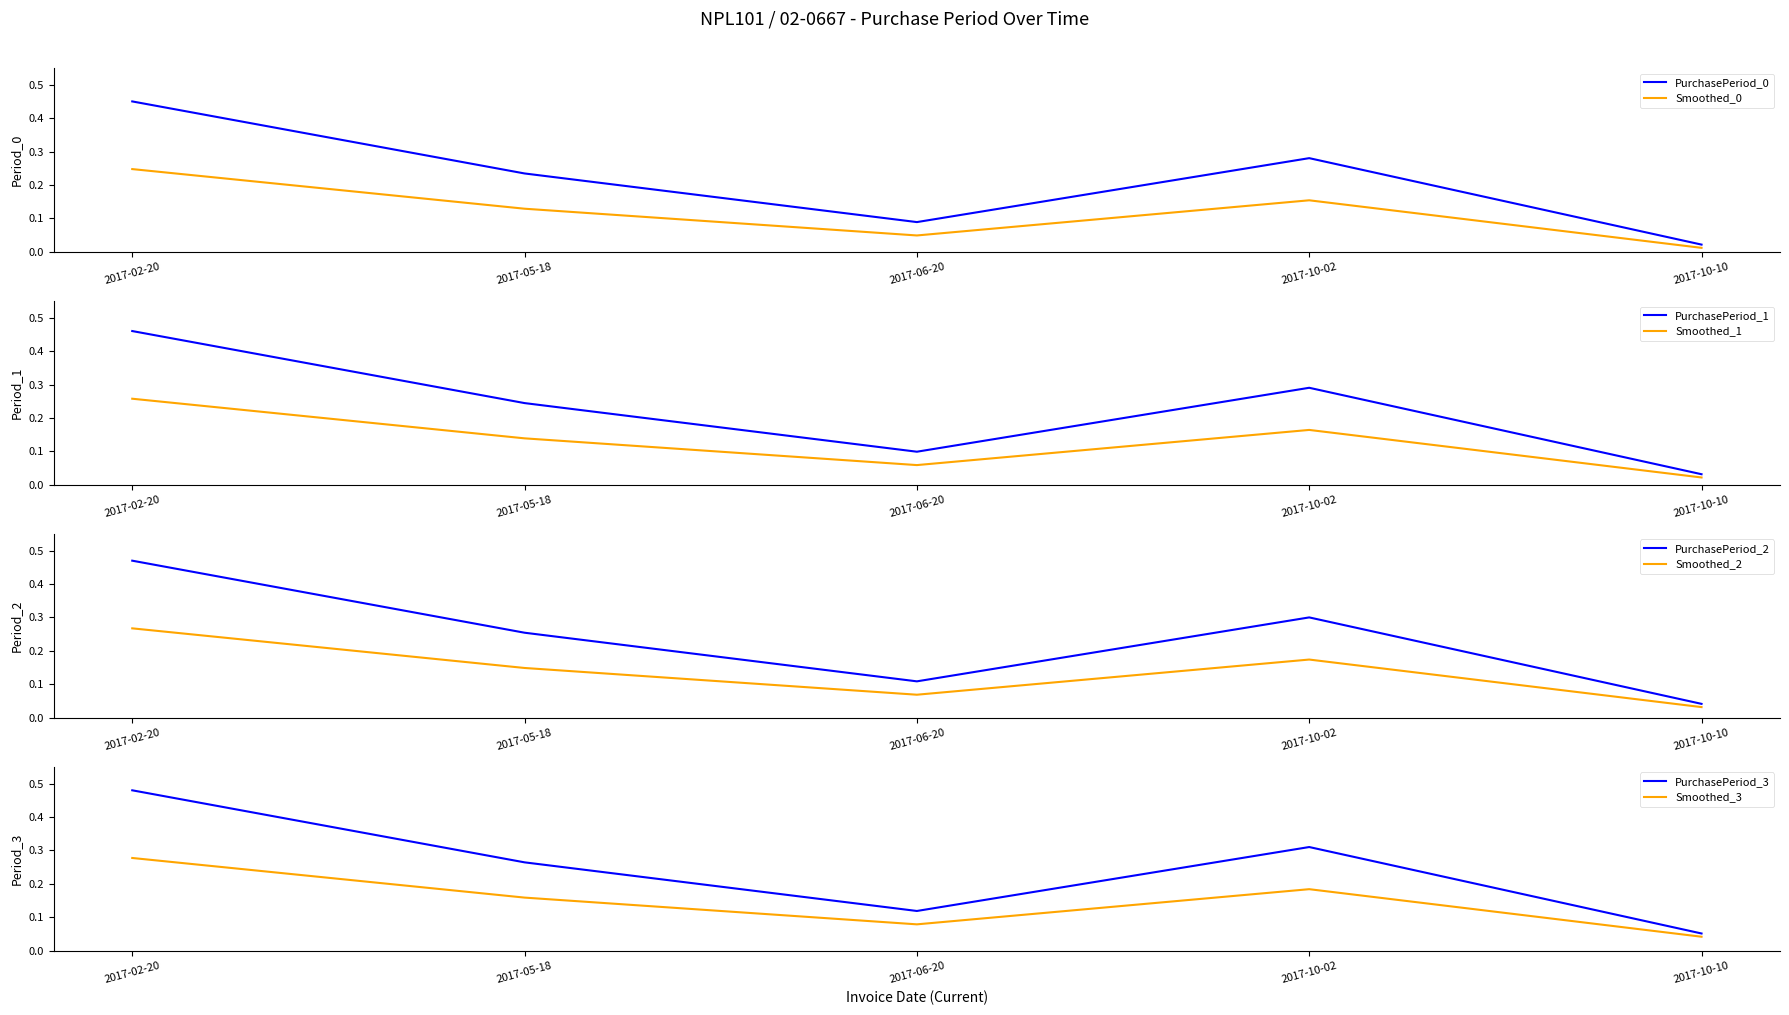

True or false: the data has more than 2 interior local peaks.

False